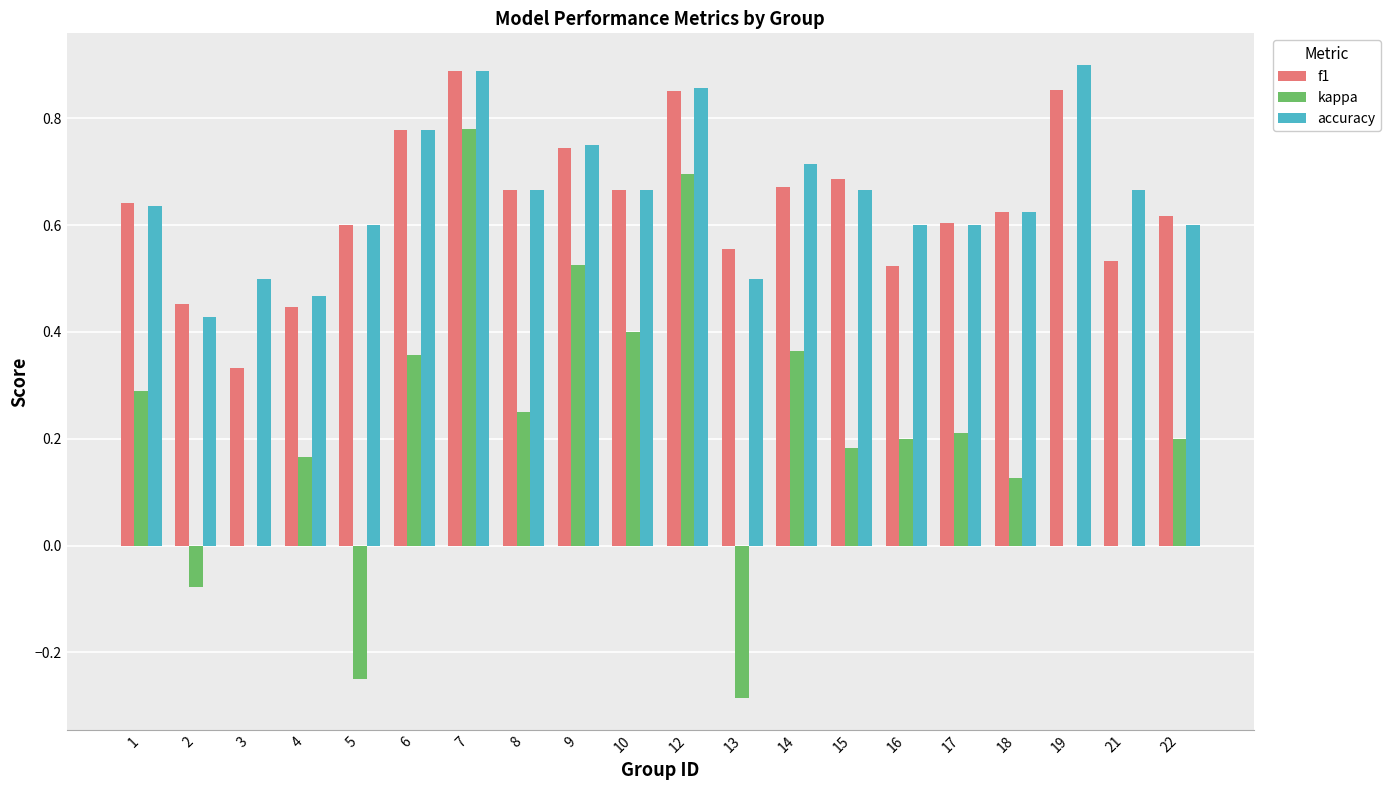

Which series changed the most between 13 and 21?

kappa